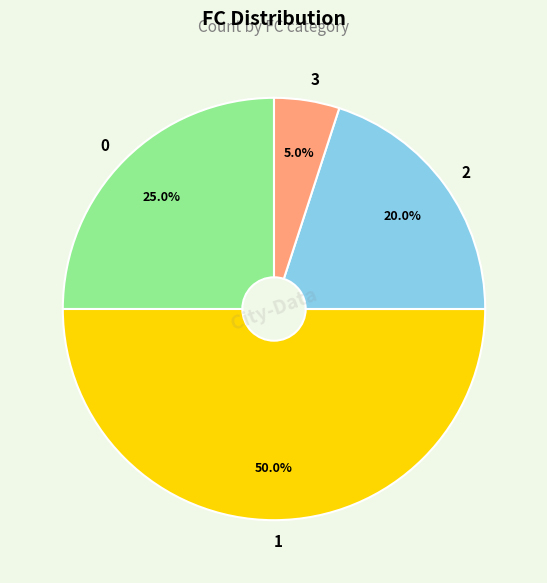

To the nearest percent, what is the average slice percentage?

25%